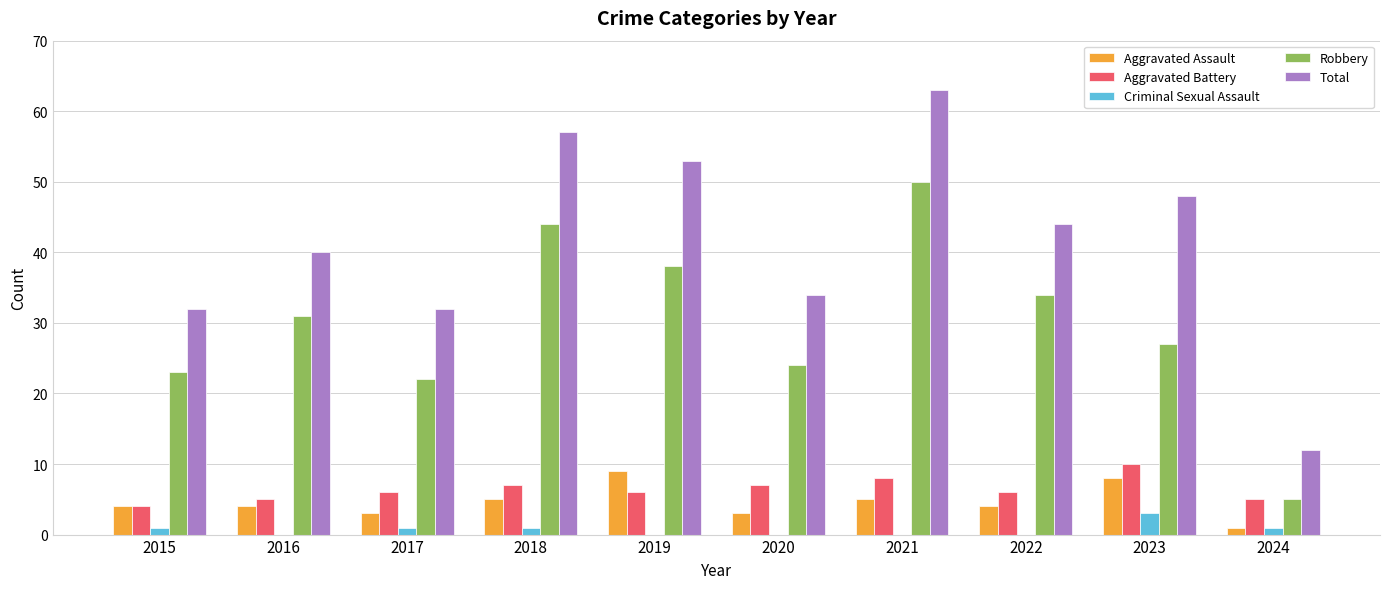

What is the sum of all Total values?

415